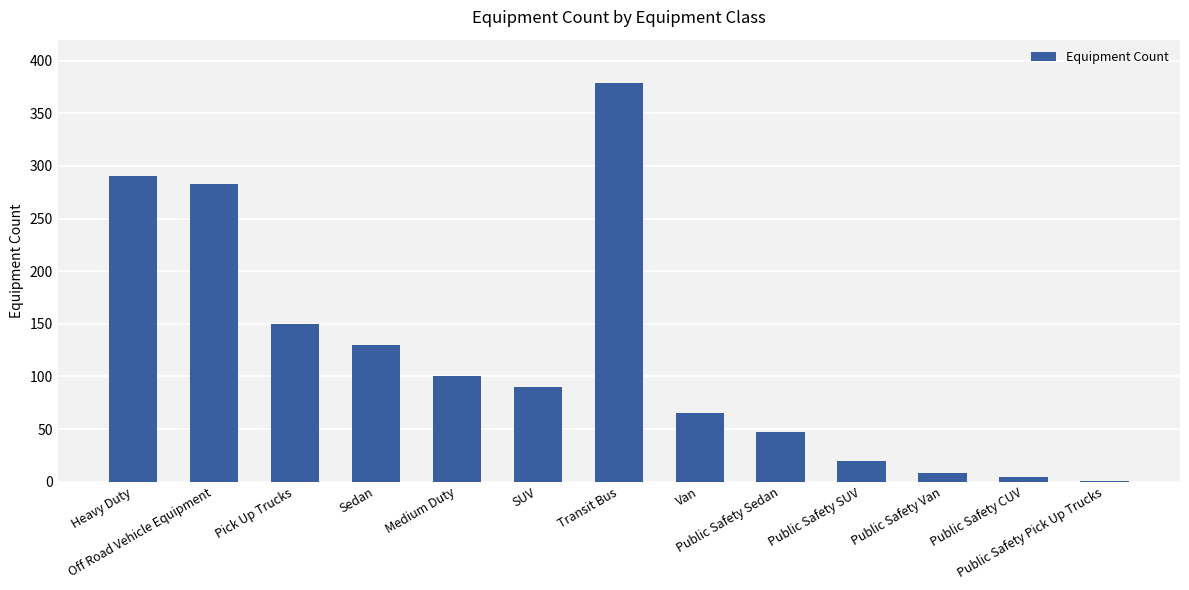

What is the sum of all values?

1567